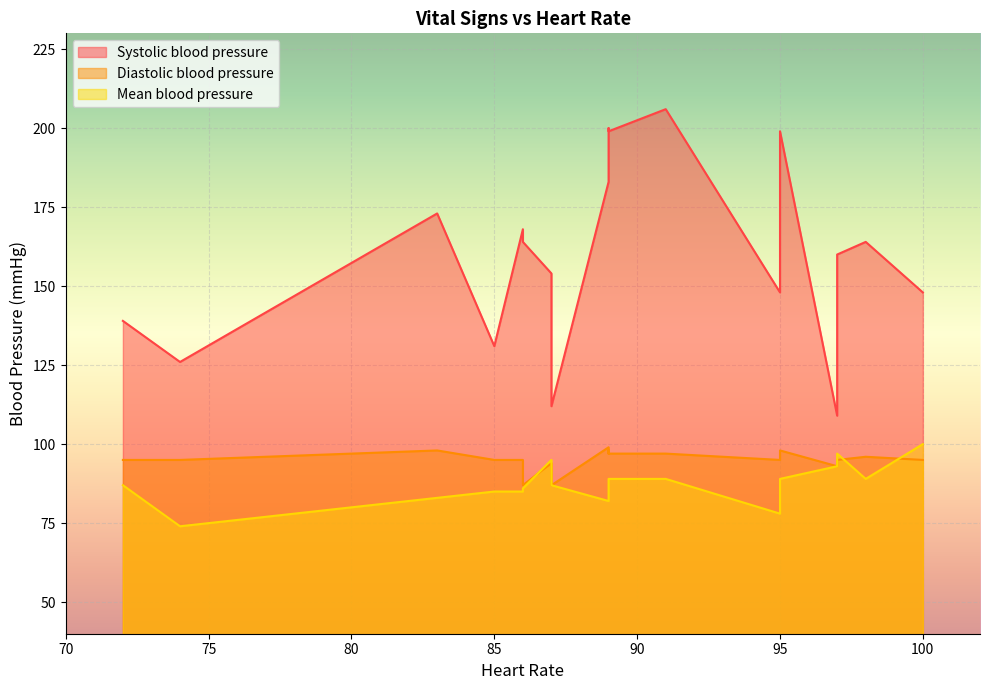

What is the difference between the Systolic blood pressure values at 11 and 6?

46